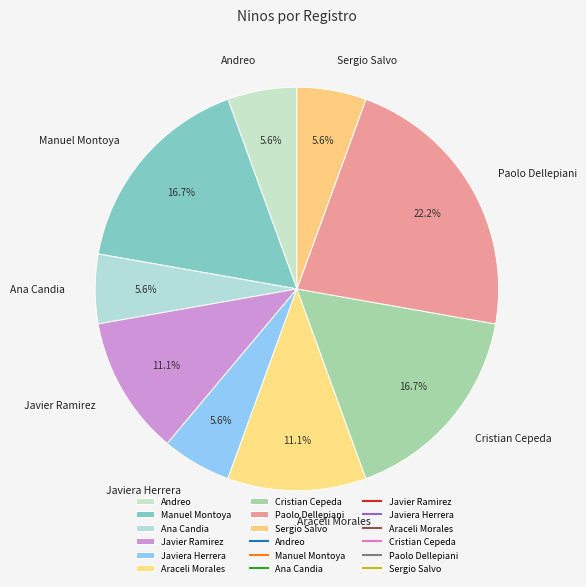

What is the ratio of the value at Ana Candia to the value at Paolo Dellepiani?

0.3